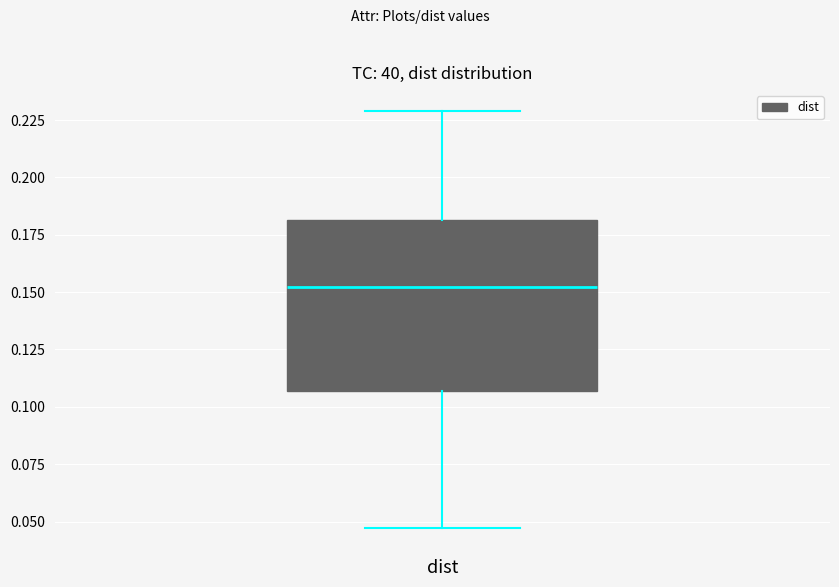

Transcribe this box plot: give where the median line is, the range the box spans, and where the two whiskers end, as read against the y-axis. The values are not printed on the chart, so give them approximately, as read against the axis.

median 0.150, box 0.105 to 0.180, whiskers 0.045 to 0.230